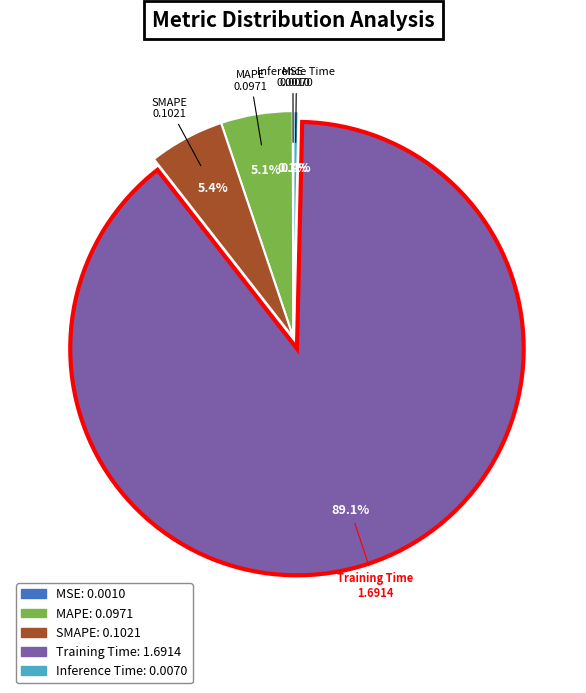

To the nearest percent, what is the difference between the largest and smallest slice percentages?

89%